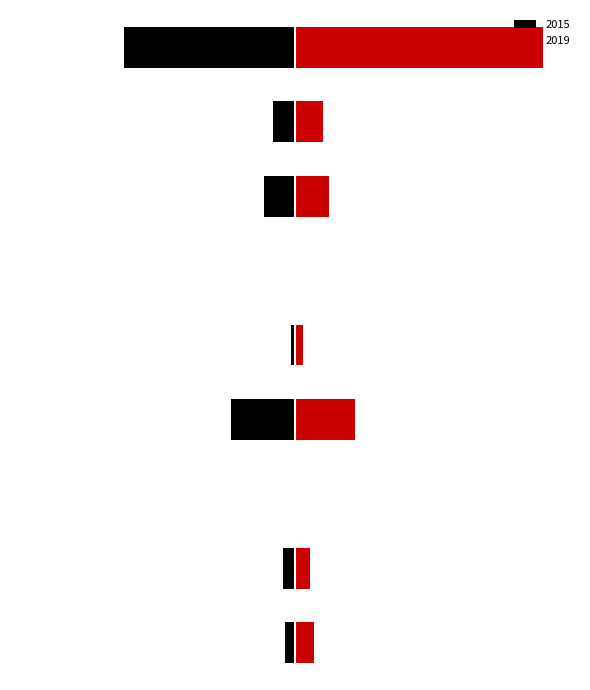

True or false: 2015 has a value of -115 at Motor Vehicle Theft.

False